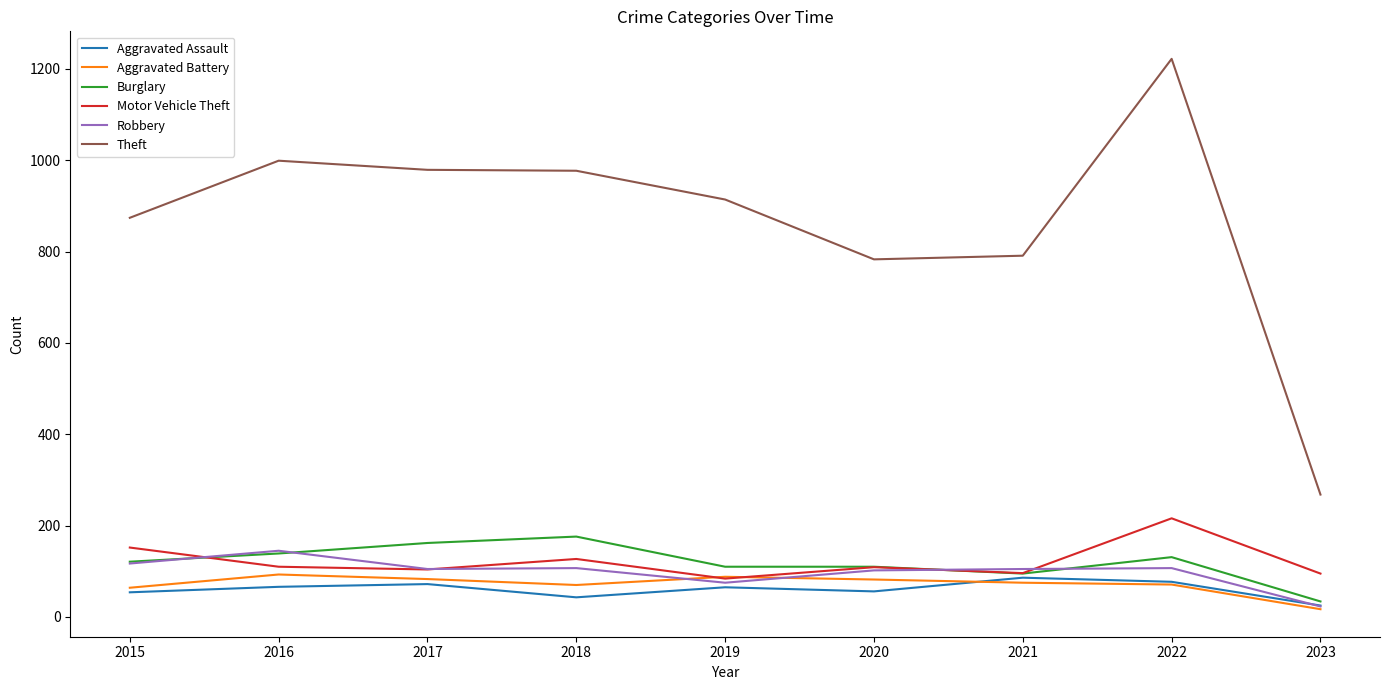

At which category is the sum across all series the highest?

2022